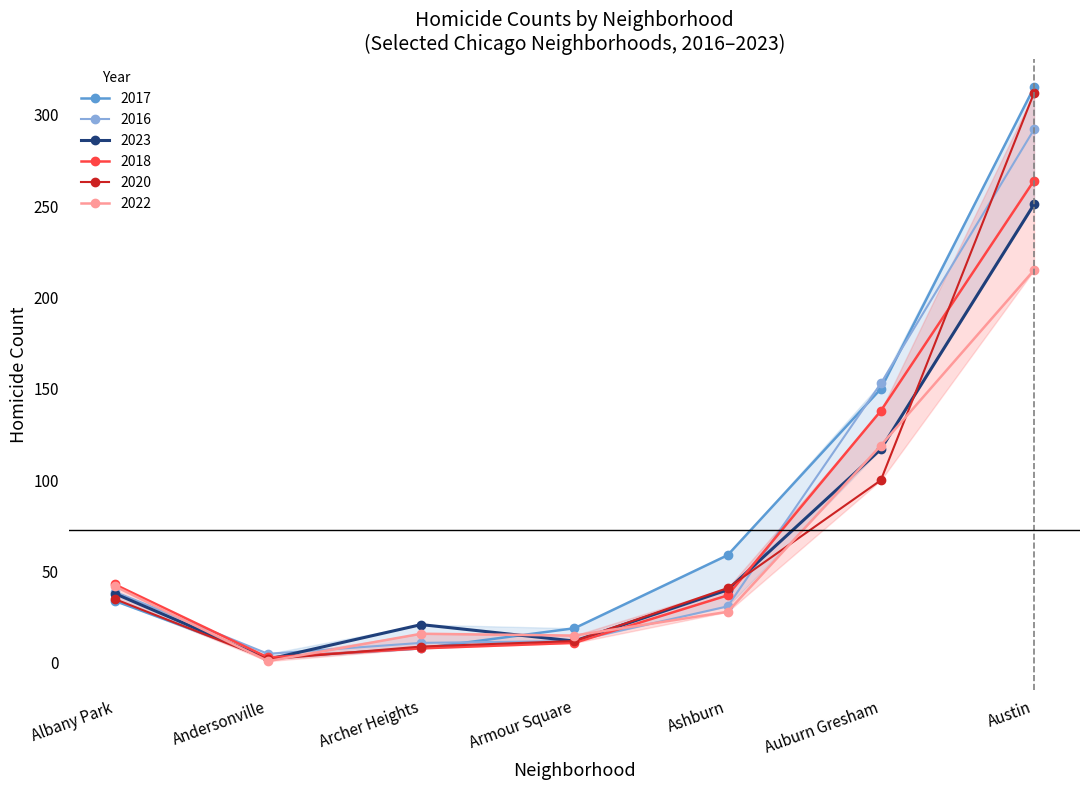

What position from the right is Austin?

1